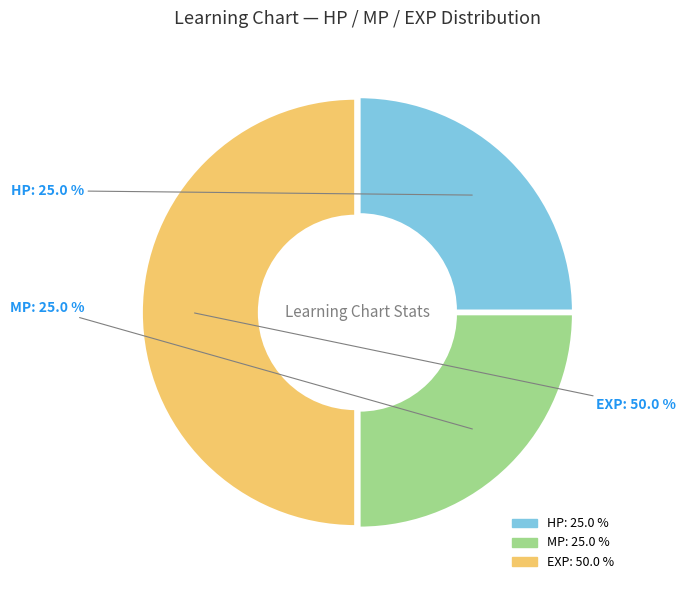

To the nearest percent, what portion does HP represent?

25%